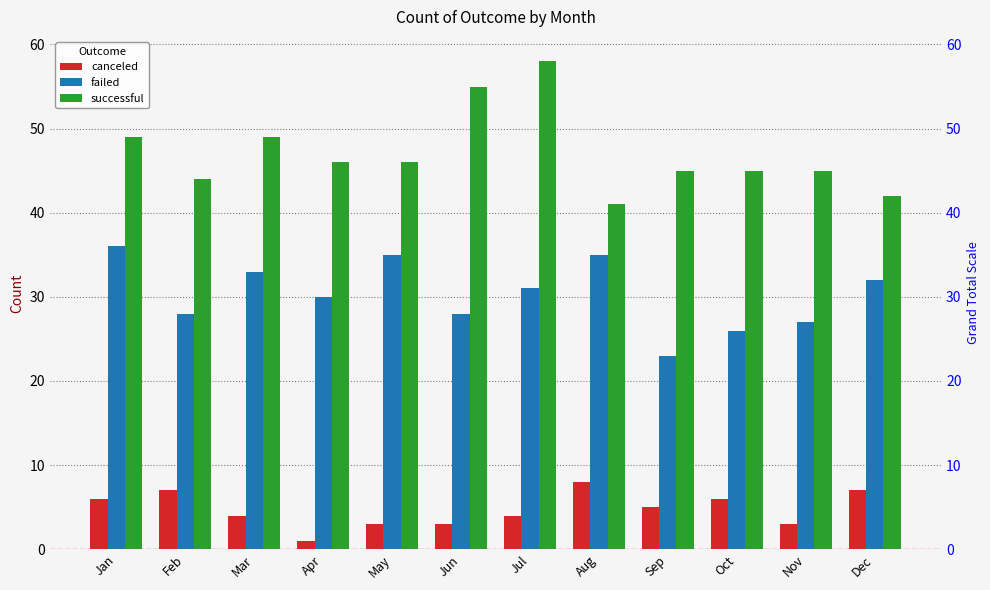

Count the number of data series in this chart.

3